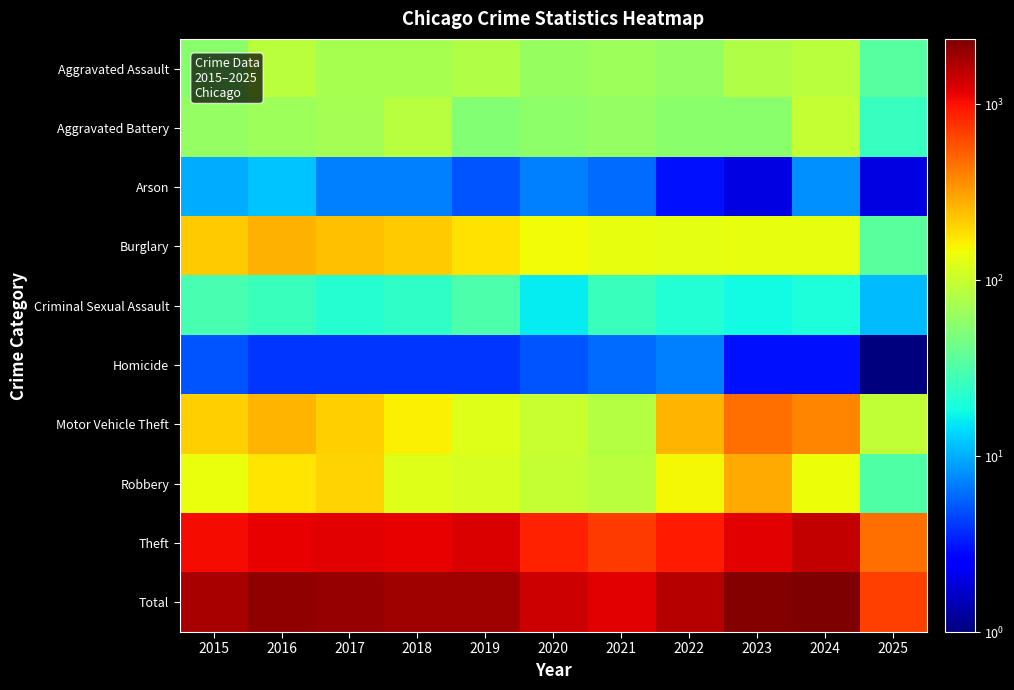

Which series has the largest total across all categories?

Total